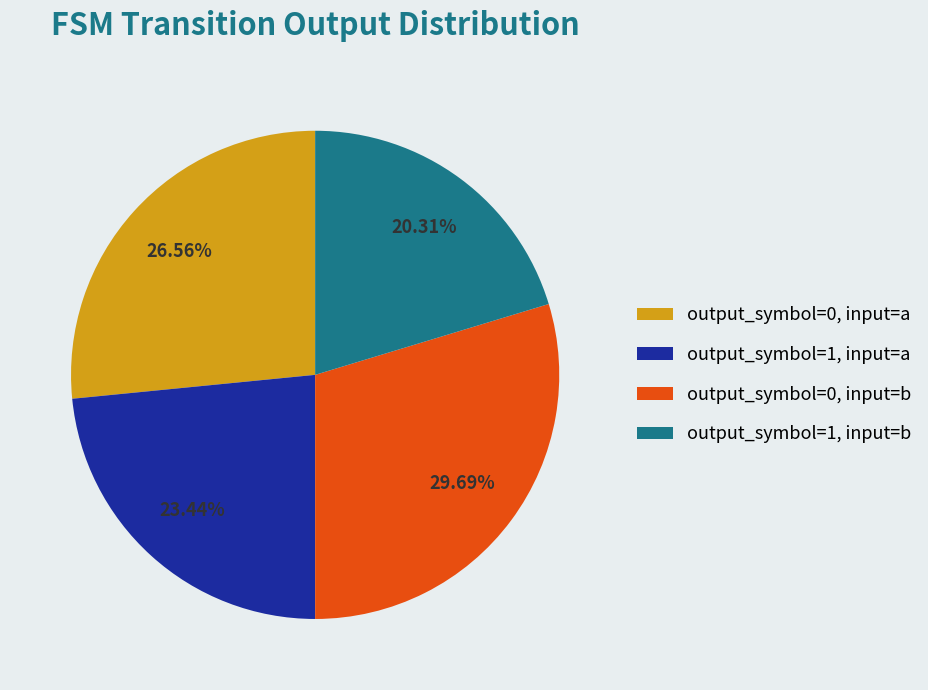

Which has a higher value, output_symbol=1, input=b or output_symbol=0, input=a?

output_symbol=0, input=a